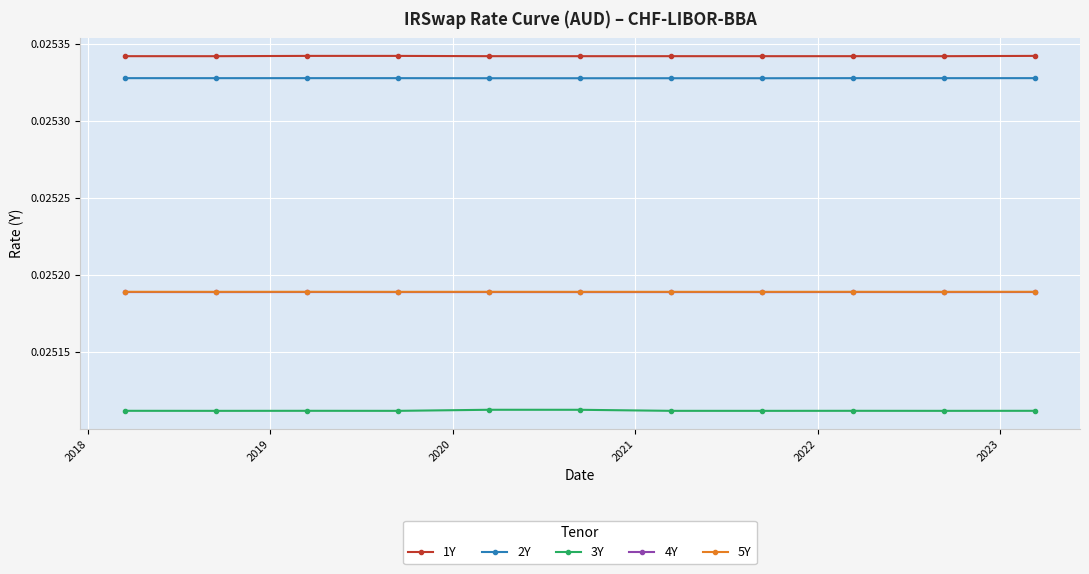

True or false: 4Y and 2Y cross at least once.

False